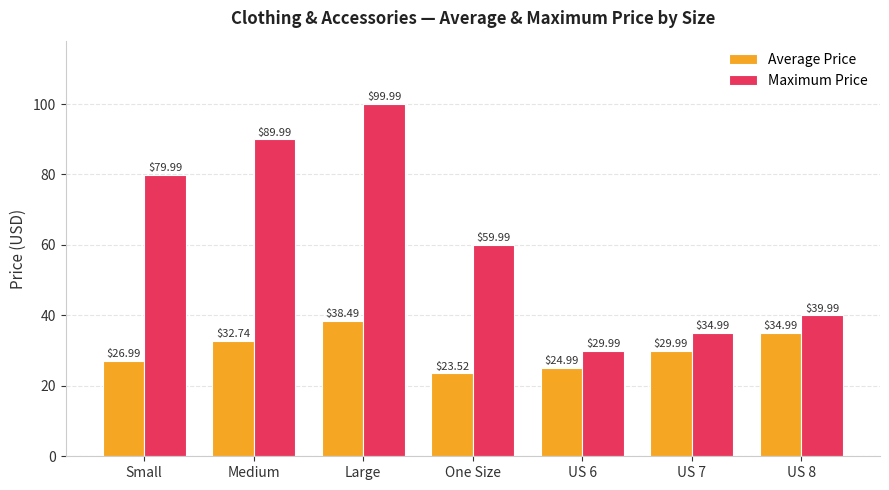

Reading left to right, transcribe all the data shown in this chart.

Average Price: 27.0	32.7	38.5	23.5	25.0	30.0	35.0
Maximum Price: 80.0	90.0	100.0	60.0	30.0	35.0	40.0